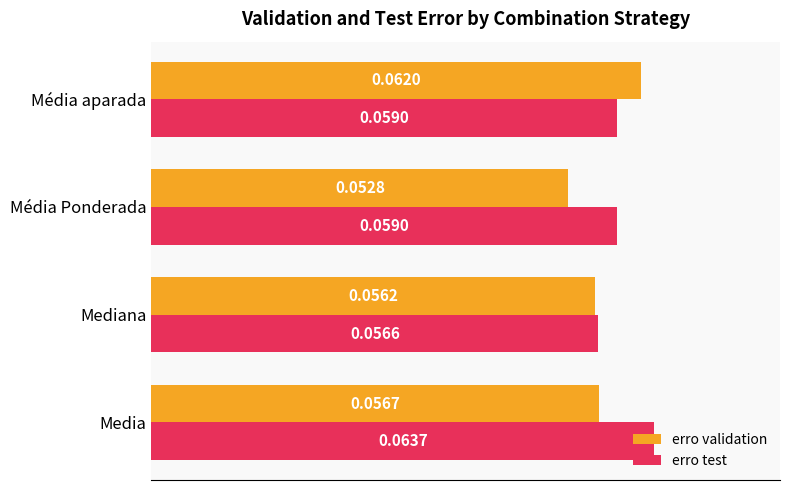

Which series has the largest range (max minus min)?

erro validation